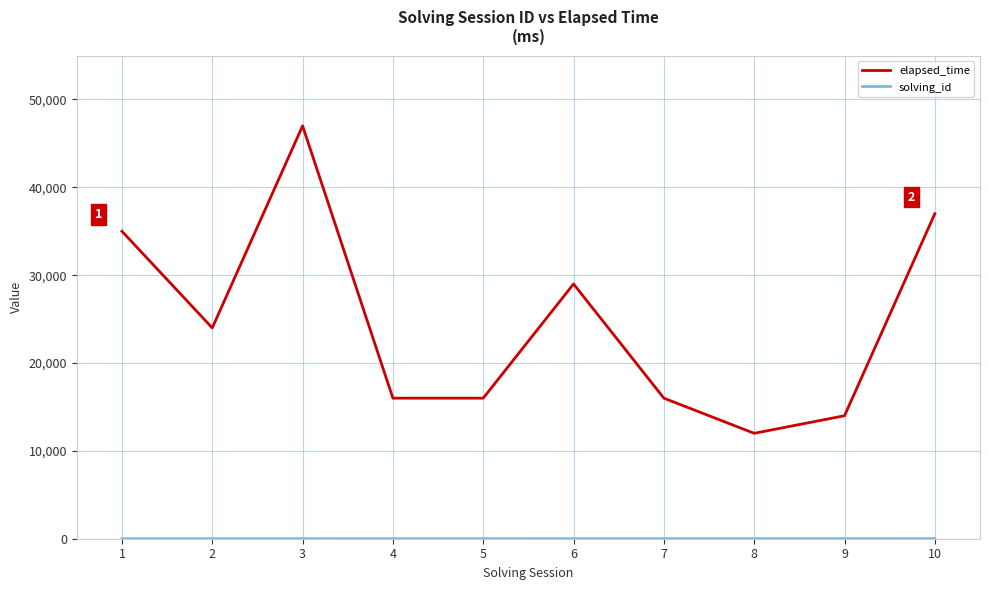

At which category is the sum across all series the highest?

3